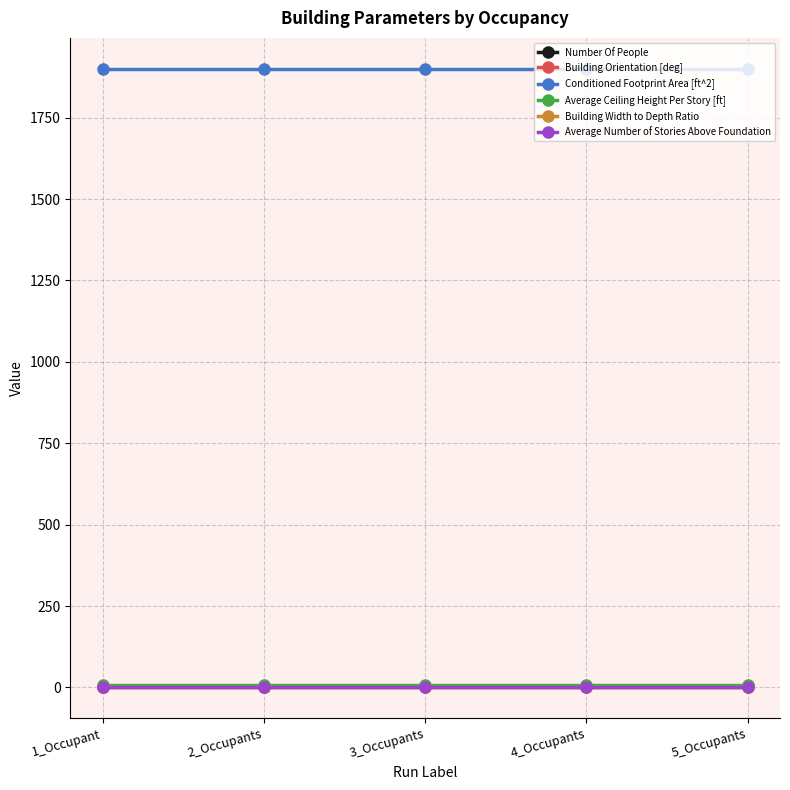

What is the label of the 5th point from the right?

1_Occupant